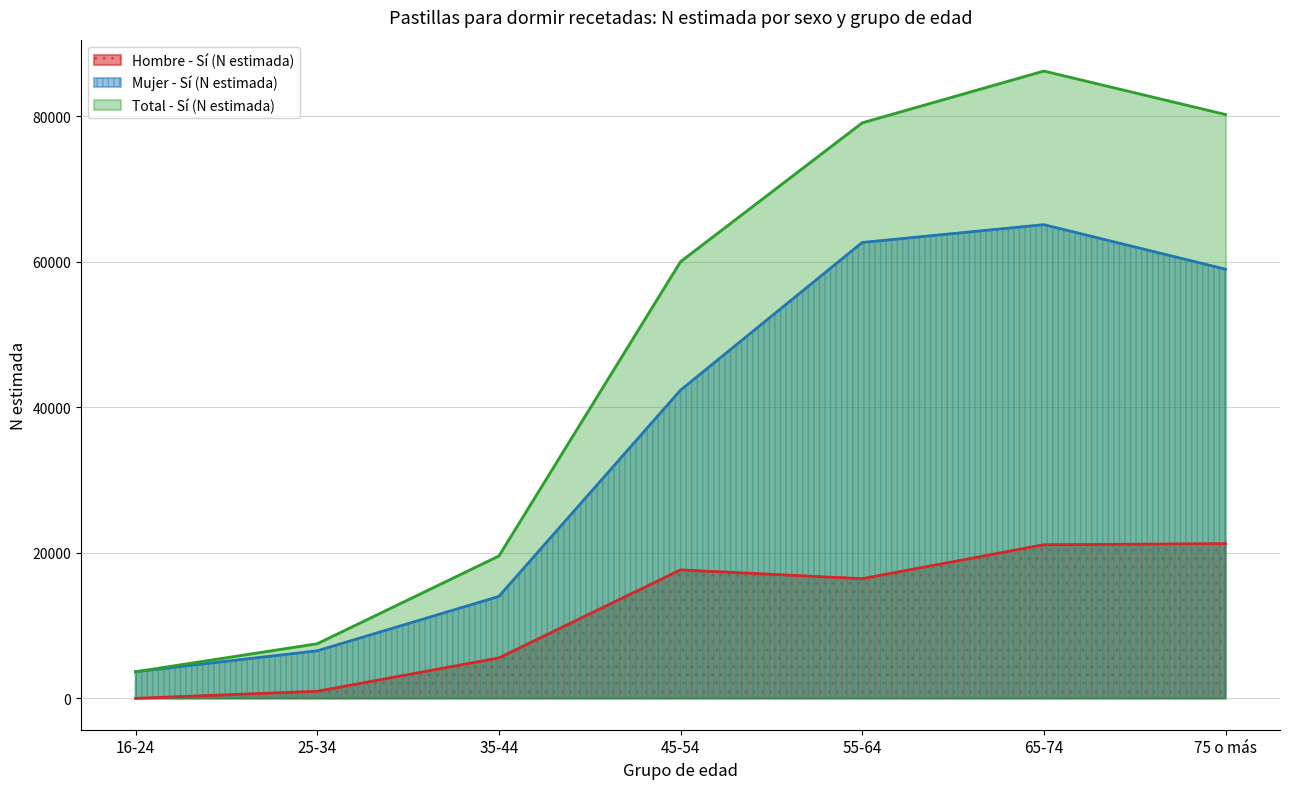

Which has a higher value, 35-44 or 55-64?

55-64